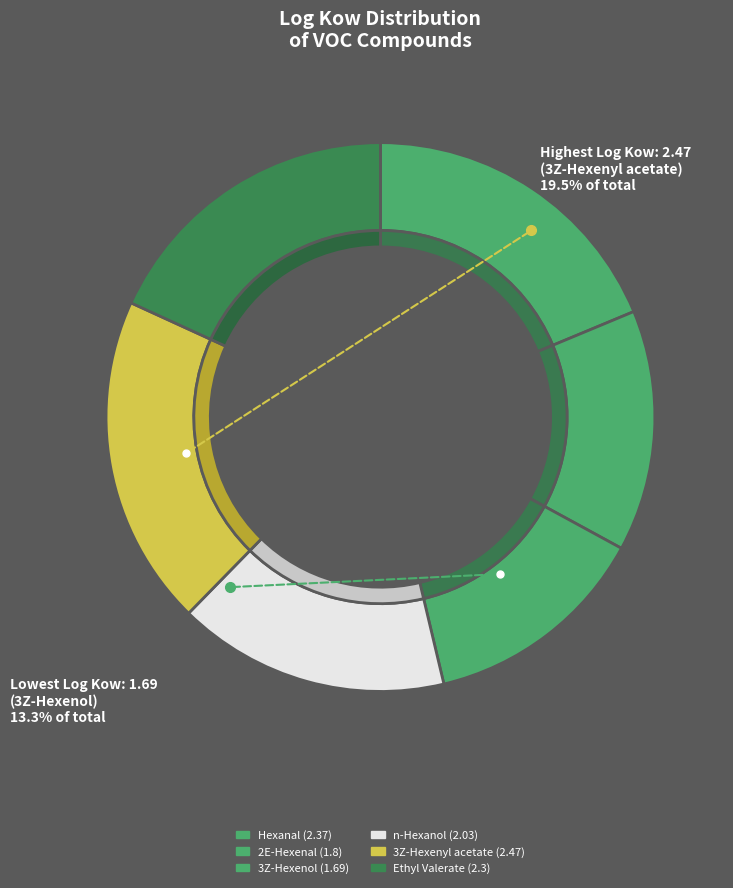

Combined, what portion of the pie is 2E-Hexenal and Hexanal?

32.9%